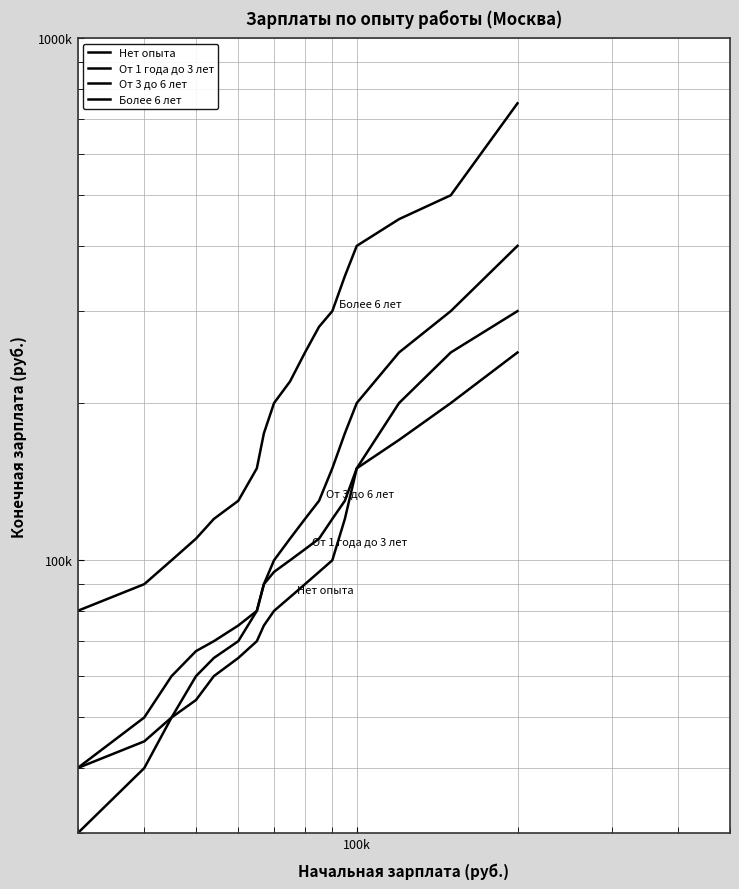

What is the difference between the maximum and minimum values in the Более 6 лет series?

670000